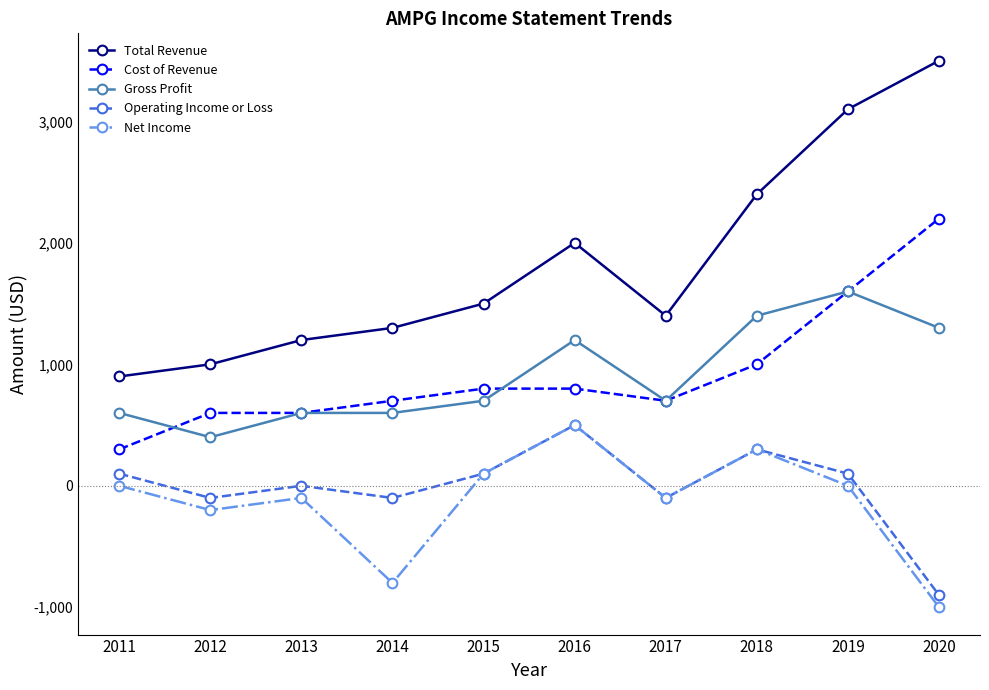

What is the spread (max minus min) of values at 2015?

1400